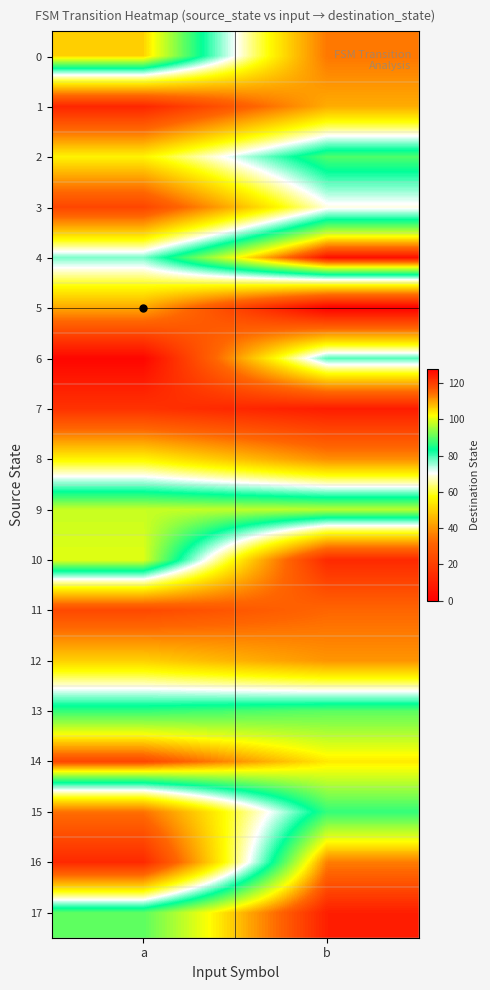

Reading left to right, transcribe all the data shown in this chart.

0: a=106	b=35
1: a=12	b=44
2: a=56	b=89
3: a=22	b=69
4: a=77	b=126
5: a=43	b=0
6: a=2	b=79
7: a=16	b=9
8: a=56	b=39
9: a=98	b=97
10: a=100	b=13
11: a=23	b=32
12: a=50	b=40
13: a=87	b=90
14: a=119	b=104
15: a=34	b=87
16: a=13	b=113
17: a=90	b=124